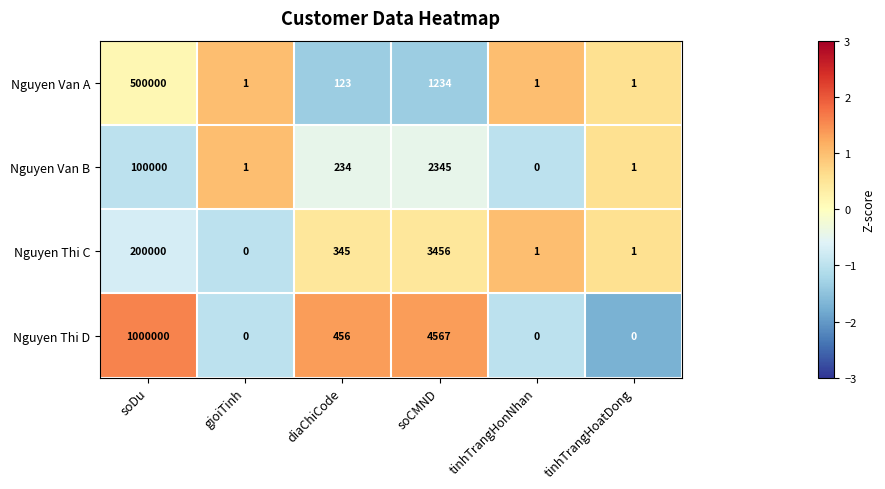

What is the greatest value displayed?

1000000